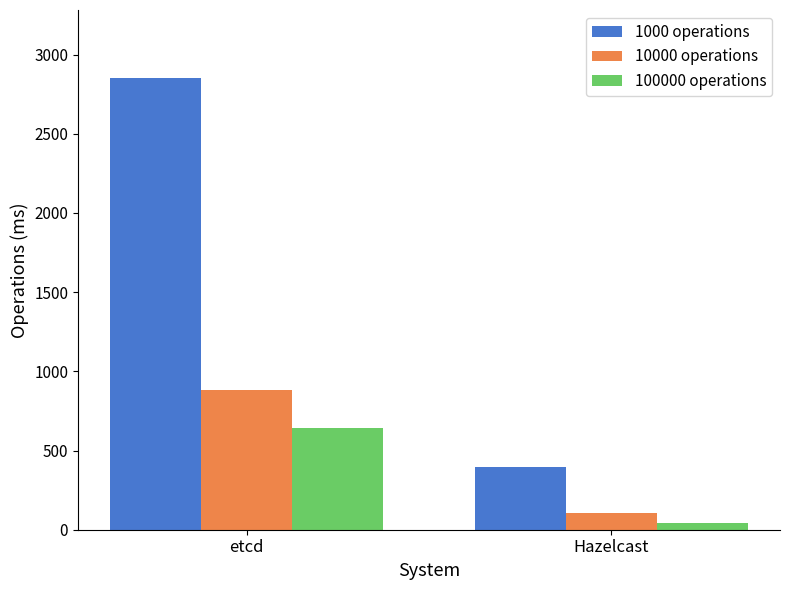

How many groups of bars are there?

2